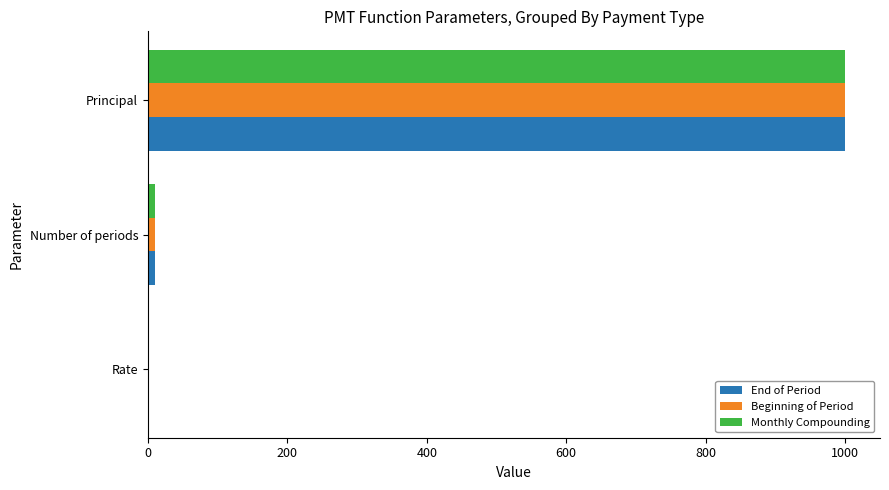

At which label is End of Period closest to 500?

Number of periods